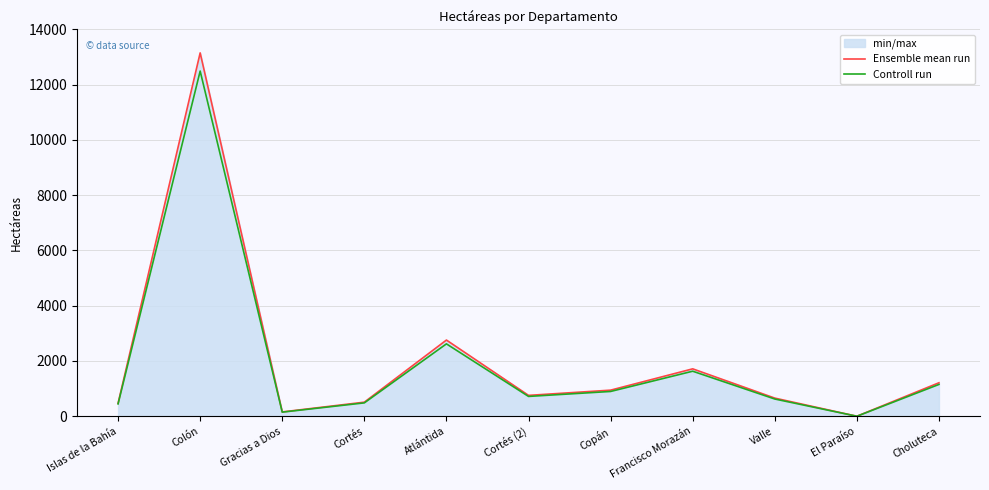

What is the label of the 8th point from the right?

Cortés